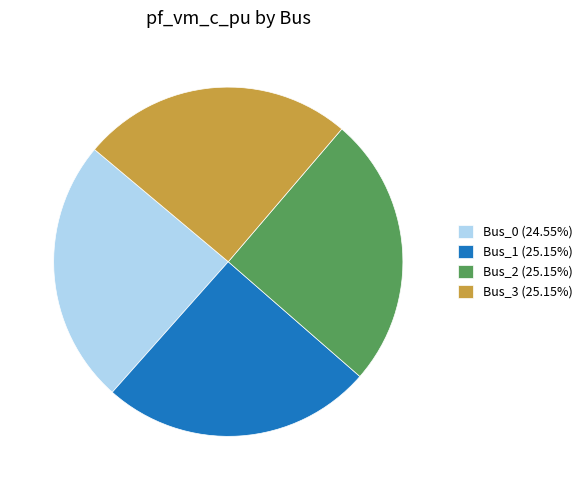

Is Bus_2 (25.15%) the majority of the pie?

No